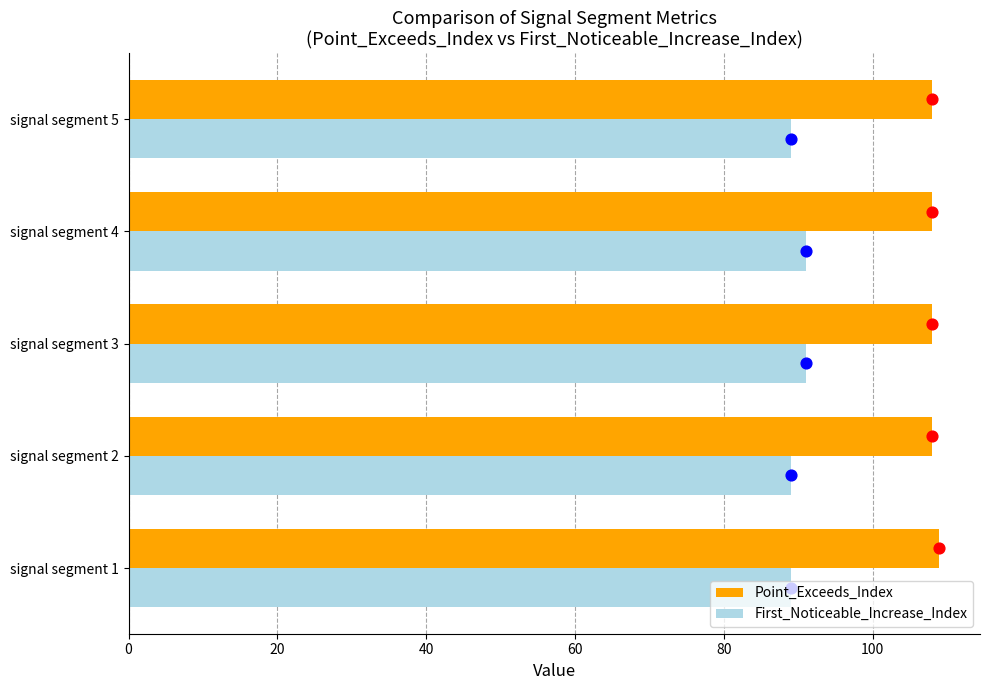

At how many categories does at least one series exceed 103?

5